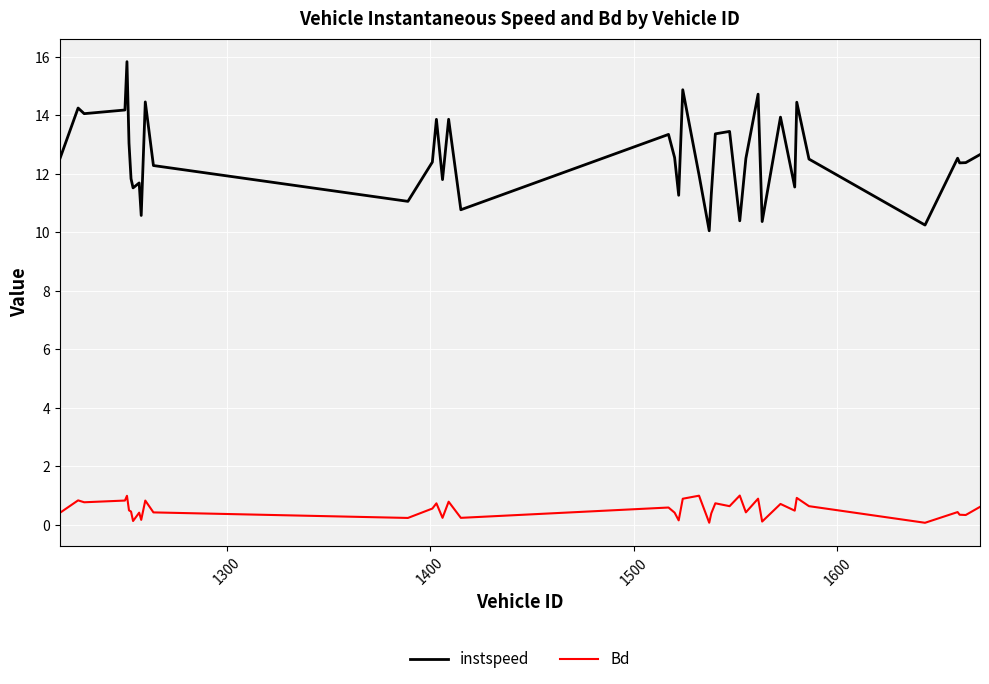

Which series has the largest total across all categories?

instspeed